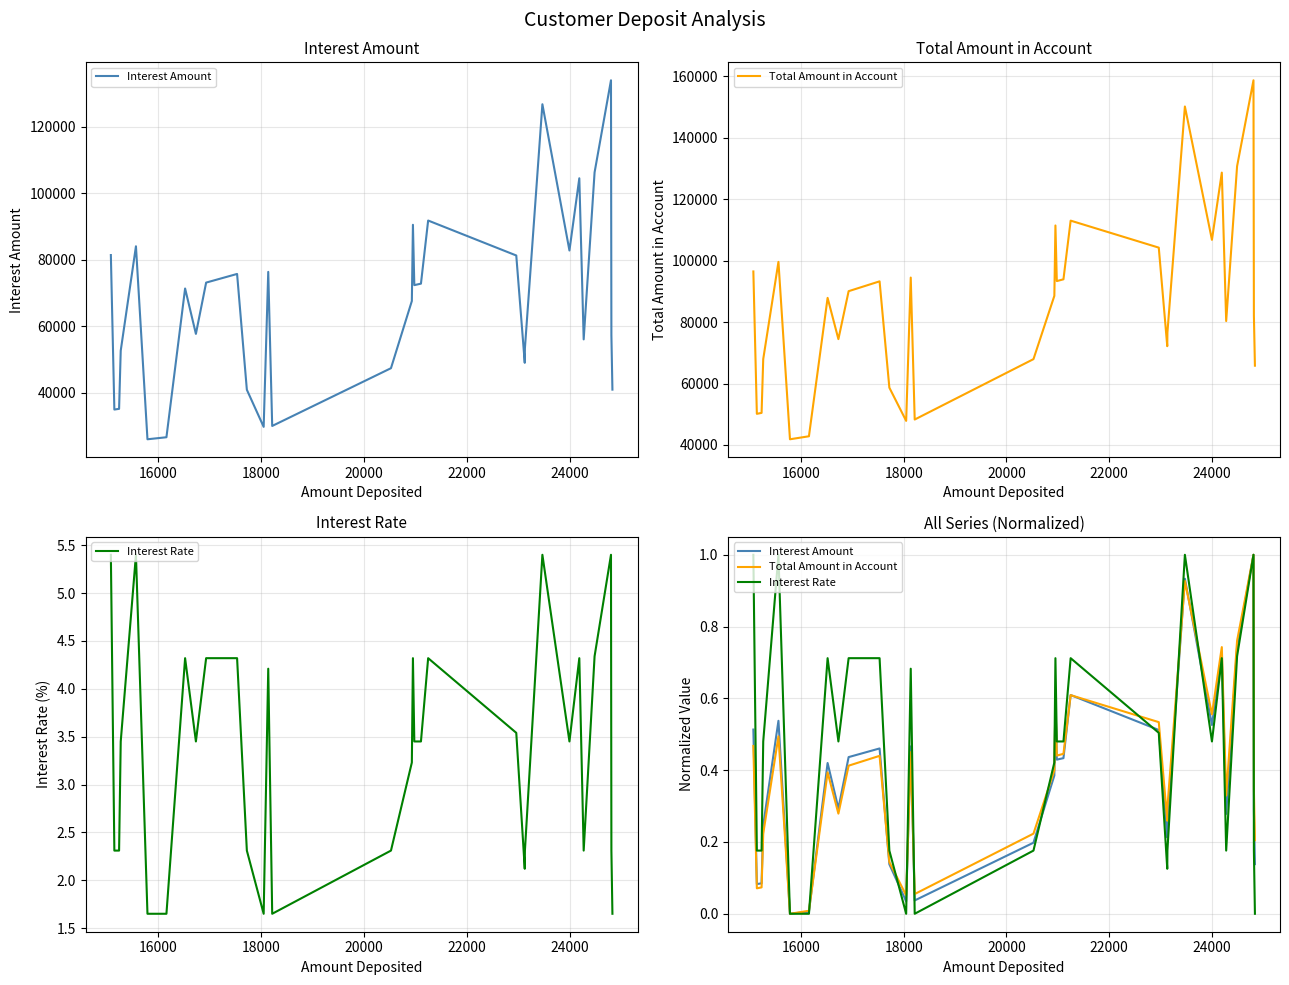

How many data points does each series have?

33